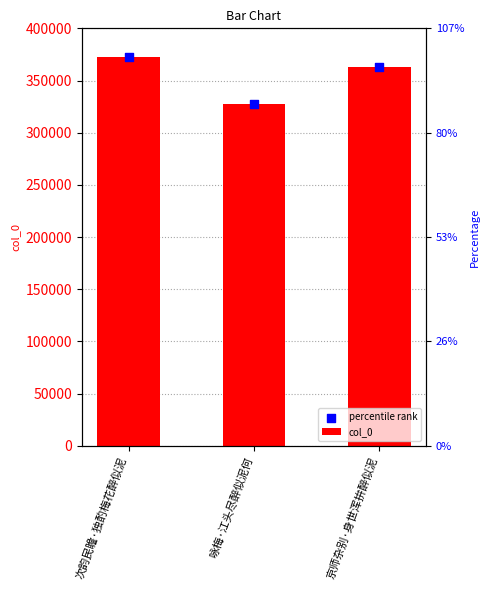

At how many categories does at least one series exceed 344893?

2